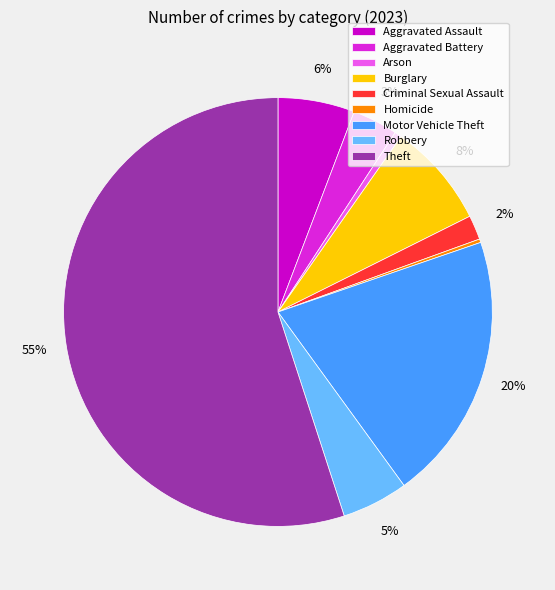

What is the majority slice?

Theft